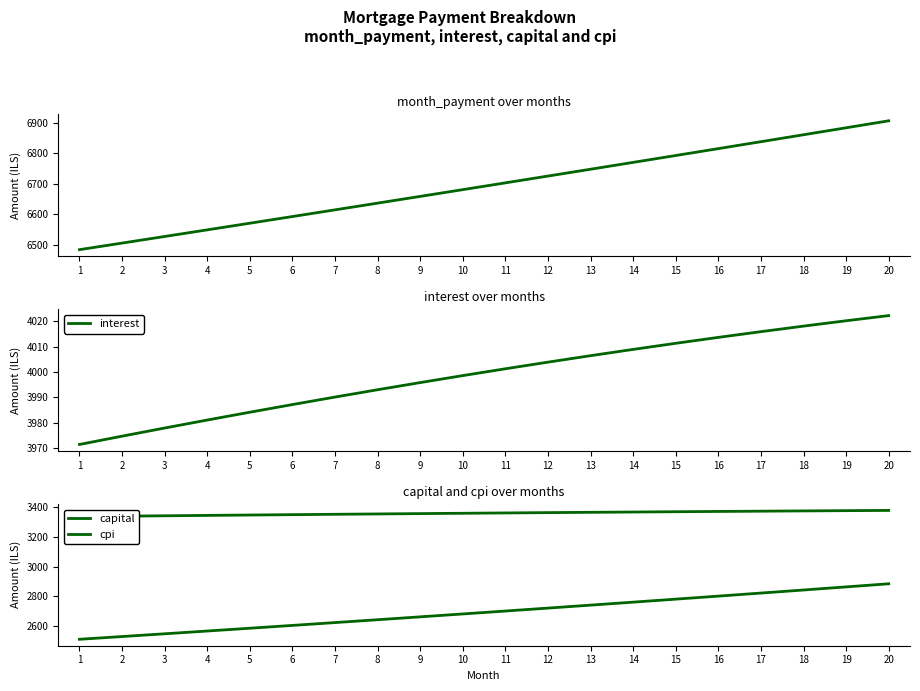

What is the spread (max minus min) of values at 12?

4003.9